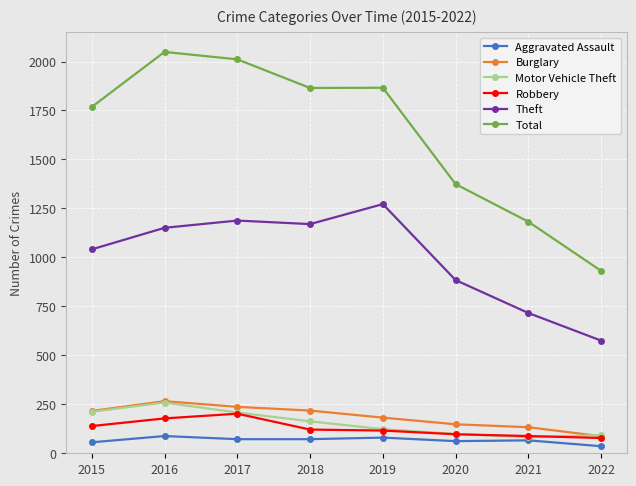

Does the chart display data point markers on the line(s)?

Yes